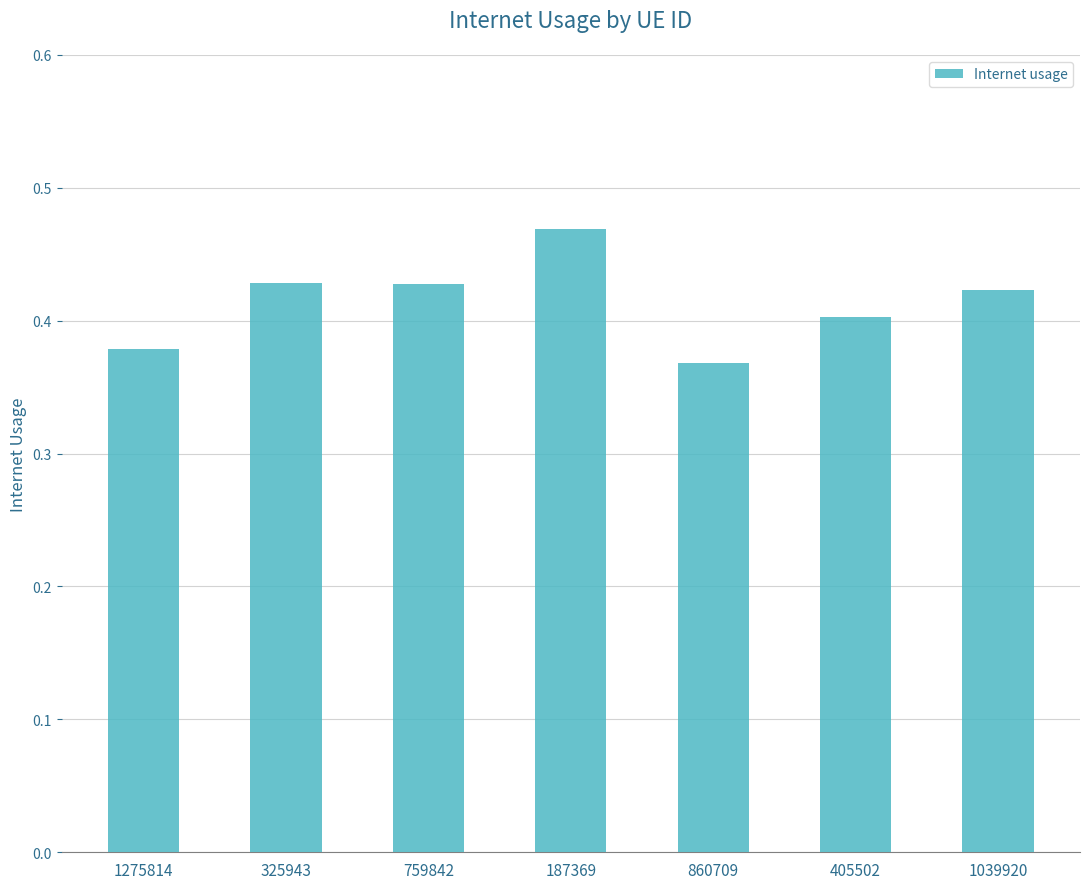

At which category does the chart reach its peak across all series?

187369